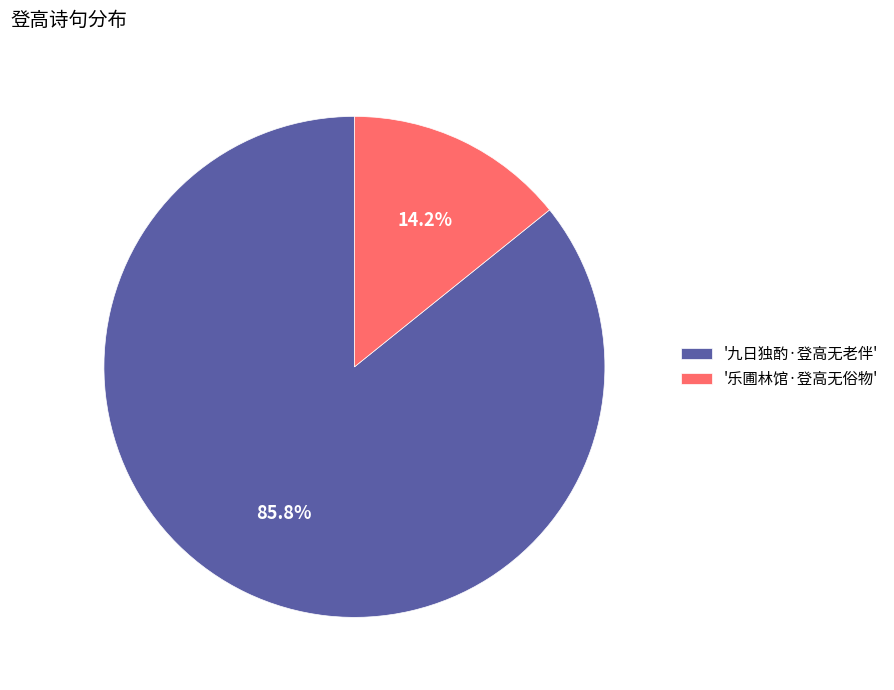

How many slices are in this pie chart?

2